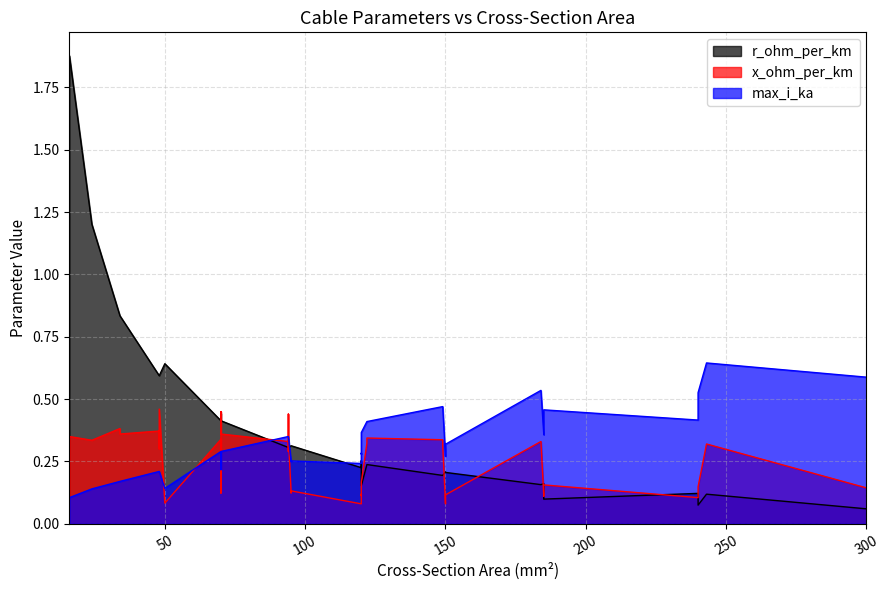

What is the lowest value of the r_ohm_per_km series?

0.1